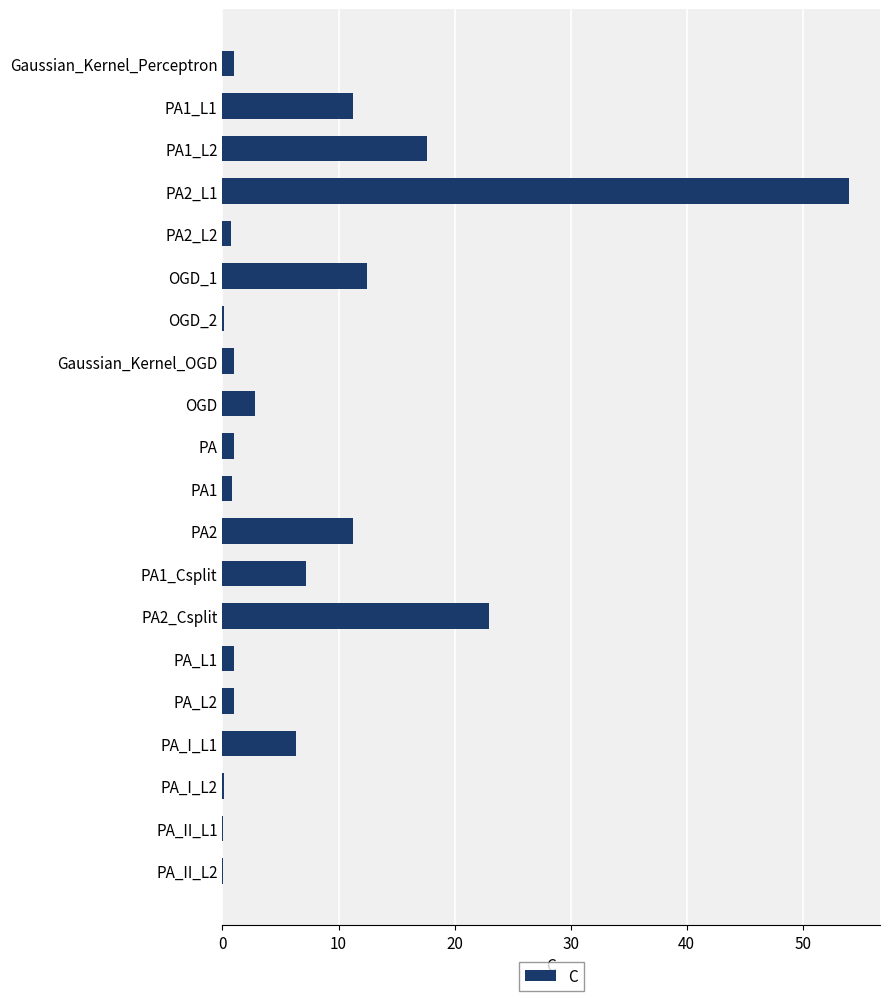

The value at OGD is 2.8. True or false?

True